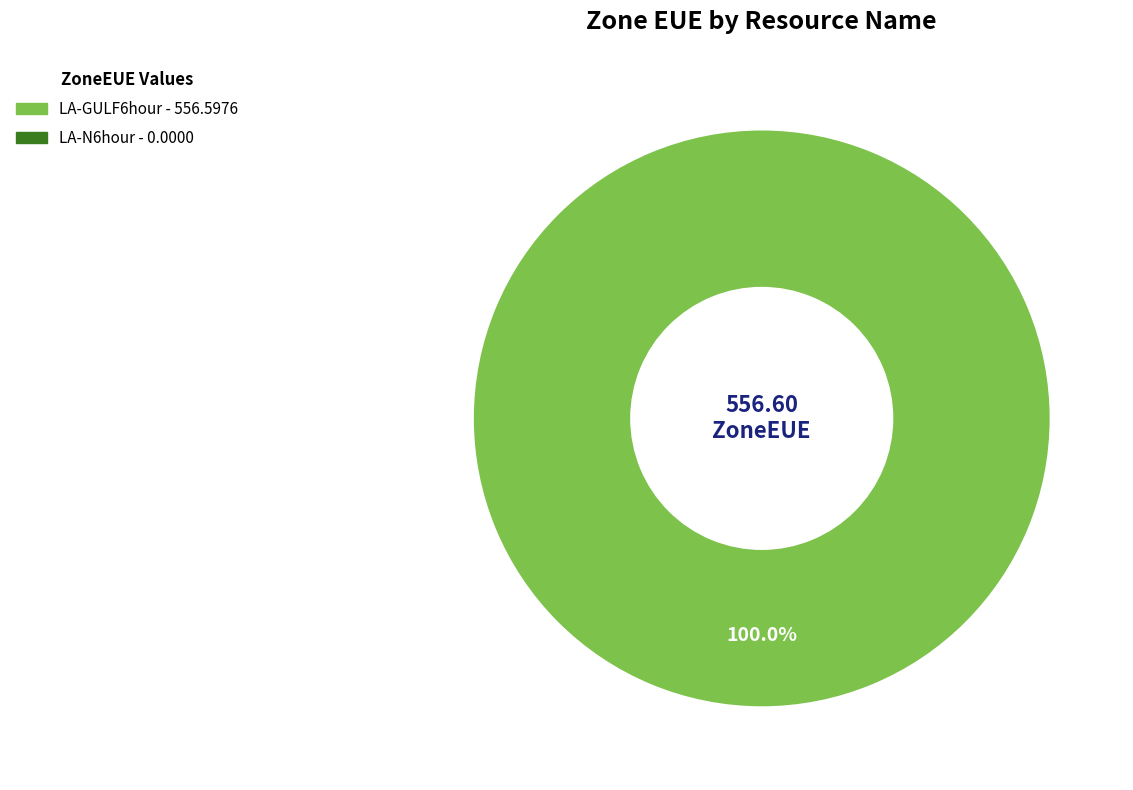

Is there a majority slice in this chart?

Yes